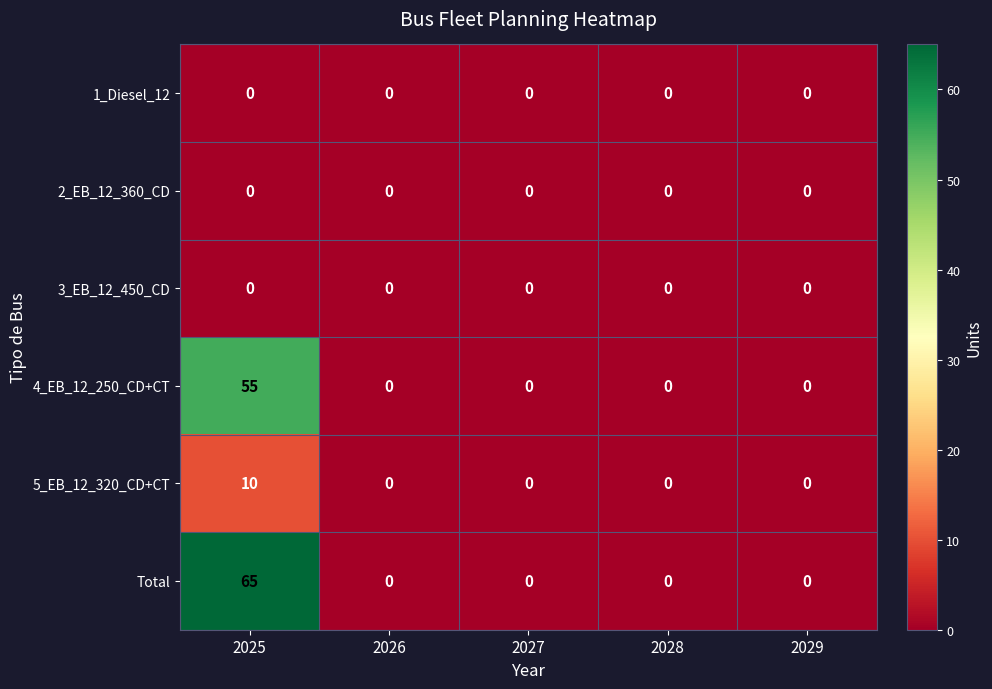

Which series has the widest spread of values?

Total